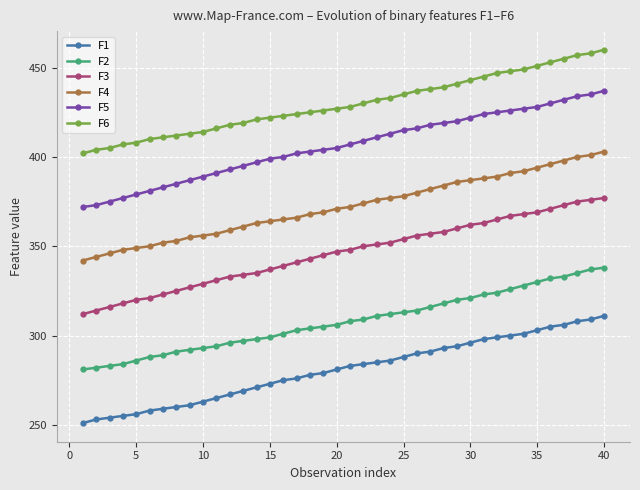

What is the average value of the F5 series?

406